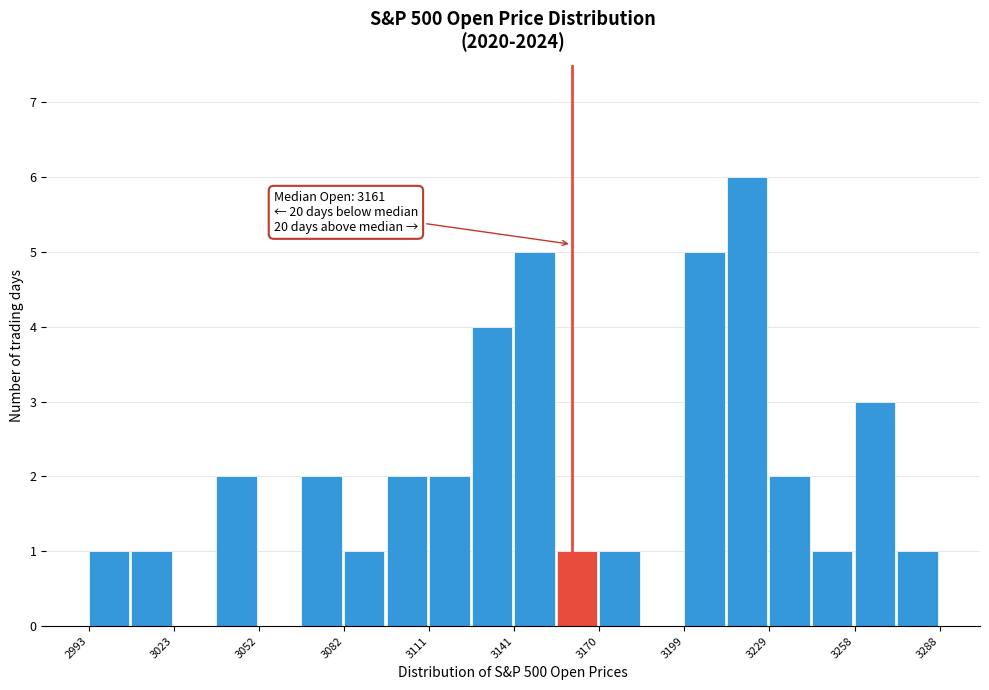

Around what value on the x-axis is the tallest bar? Give the approximate position of its centre, as read against the axis.

3220